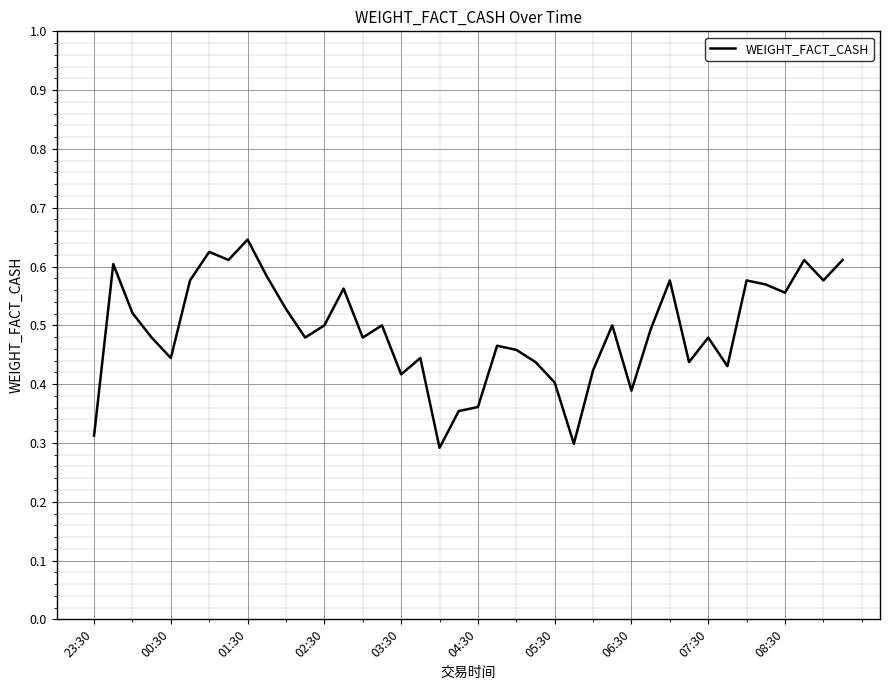

How many interior local valleys (lower than both neighbors) does the data have?

12